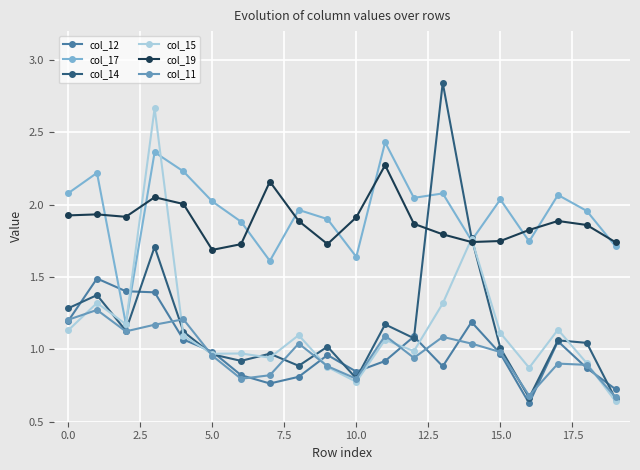

True or false: col_17 has more than 1 interior local peaks.

True